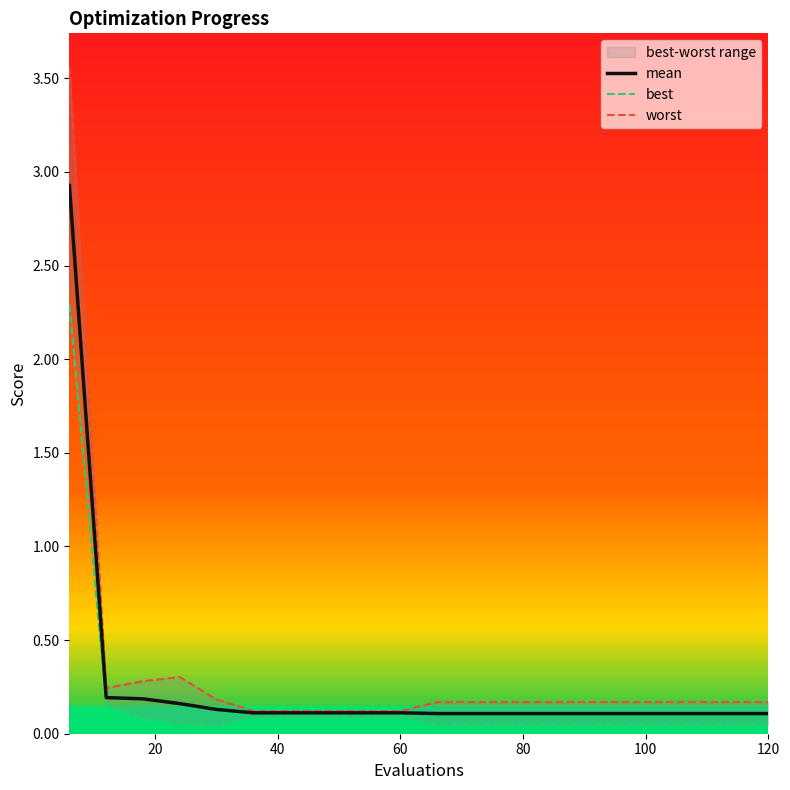

Reading left to right, what are all the values shown in this chart?

mean: 2.9	0.2	0.2	0.2	0.1	0.1	0.1	0.1	0.1	0.1	0.1	0.1	0.1	0.1	0.1	0.1	0.1	0.1	0.1	0.1
best: 2.3	0.2	0.1	0.1	0.0	0.1	0.1	0.1	0.1	0.1	0.0	0.0	0.0	0.0	0.0	0.0	0.0	0.0	0.0	0.0
worst: 3.6	0.2	0.3	0.3	0.2	0.1	0.1	0.1	0.1	0.1	0.2	0.2	0.2	0.2	0.2	0.2	0.2	0.2	0.2	0.2